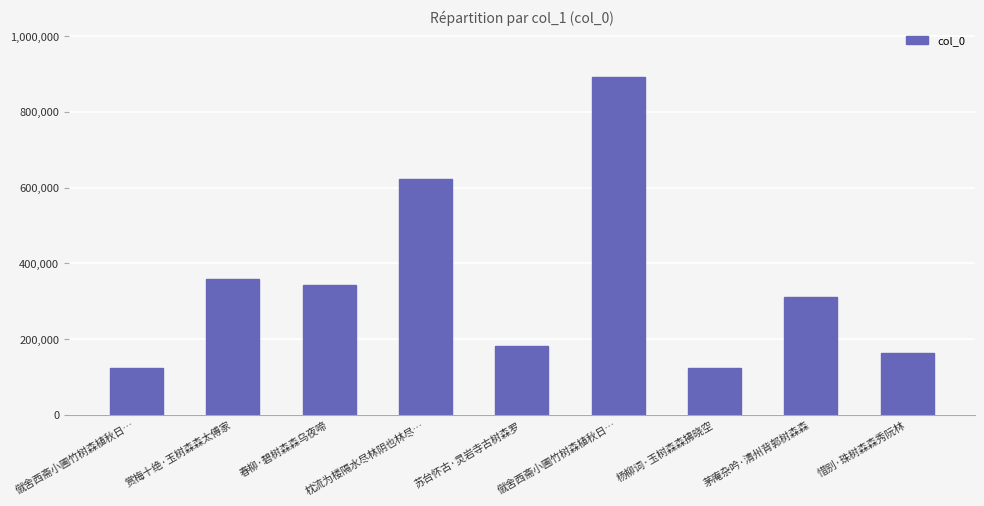

What is the label of the 9th bar from the left?

惜别·珠树森森秀阮林